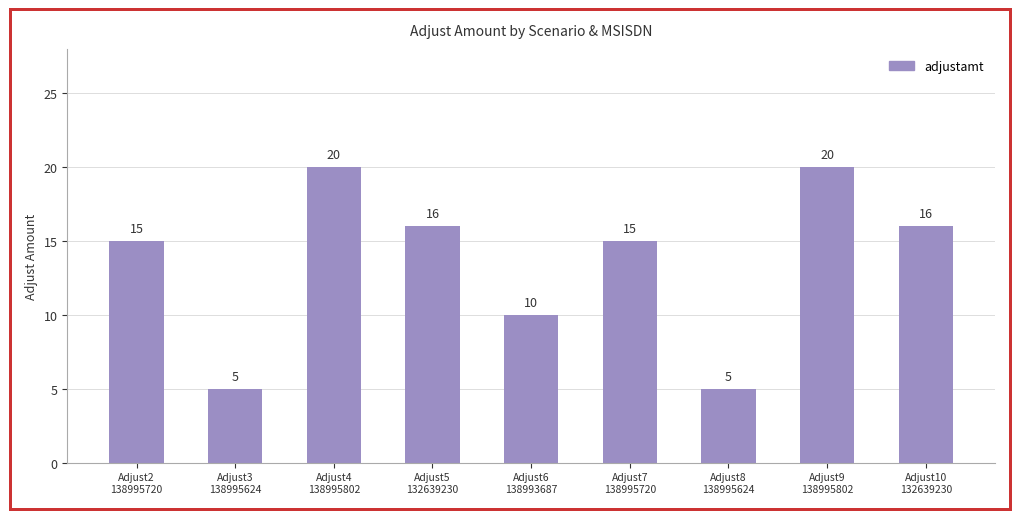

Is it true that the value at Adjust5
132639230 is 16?

True